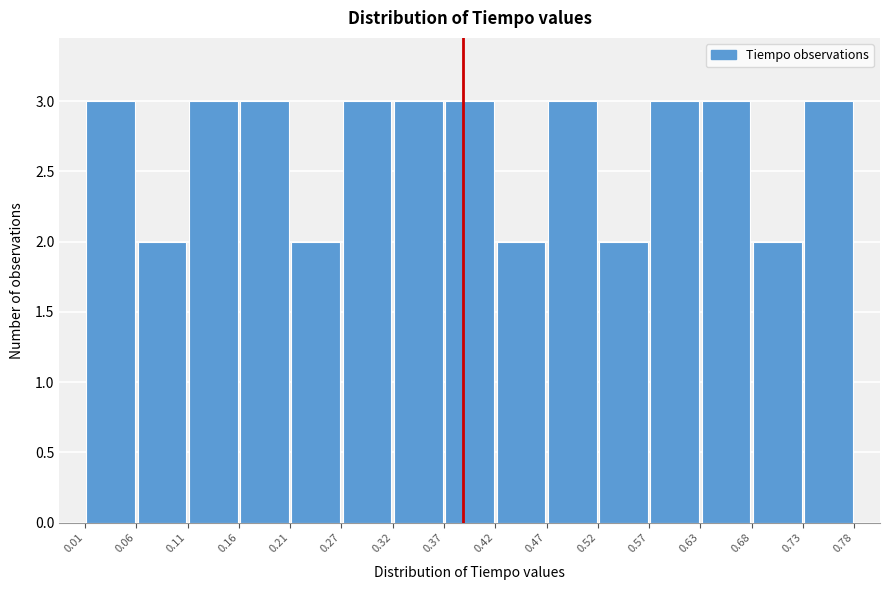

Reading left to right, transcribe this chart: for each bar, give the range it covers on the x-axis and its height. The values are not printed on the chart, so give them approximately, as read against the axis.

0.01 to 0.06: 3
0.06 to 0.11: 2
0.11 to 0.16: 3
0.16 to 0.21: 3
0.21 to 0.27: 2
0.27 to 0.32: 3
0.32 to 0.37: 3
0.37 to 0.42: 3
0.42 to 0.47: 2
0.47 to 0.52: 3
0.52 to 0.57: 2
0.57 to 0.63: 3
0.63 to 0.68: 3
0.68 to 0.73: 2
0.73 to 0.78: 3